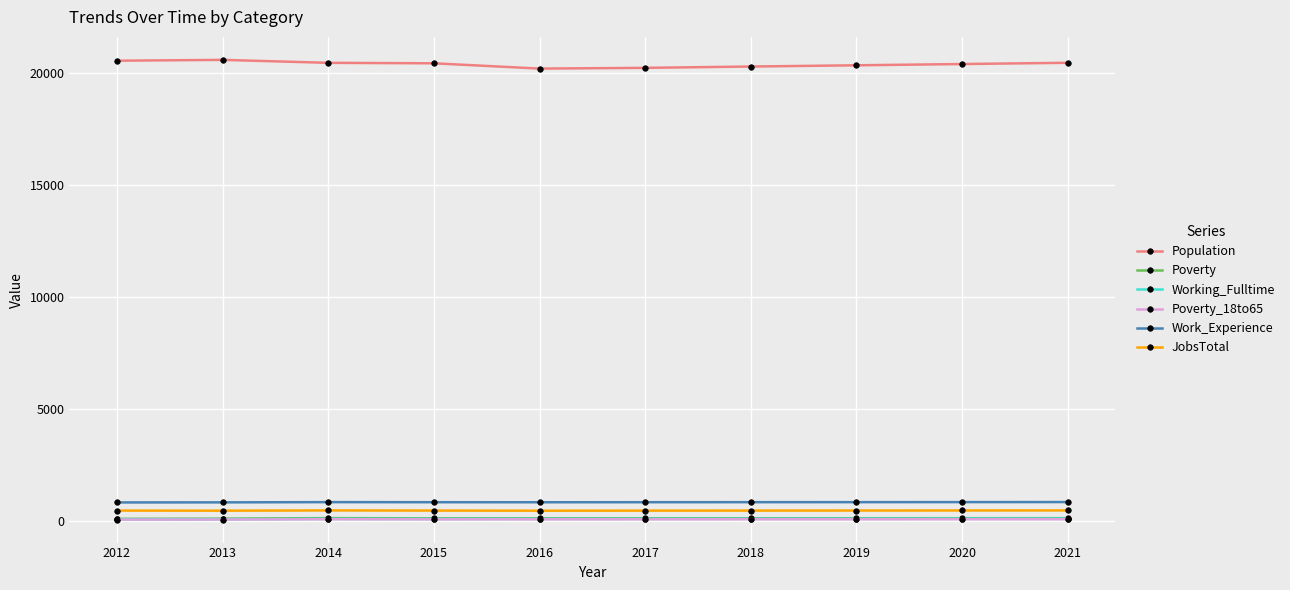

Which series has the largest total across all categories?

Population